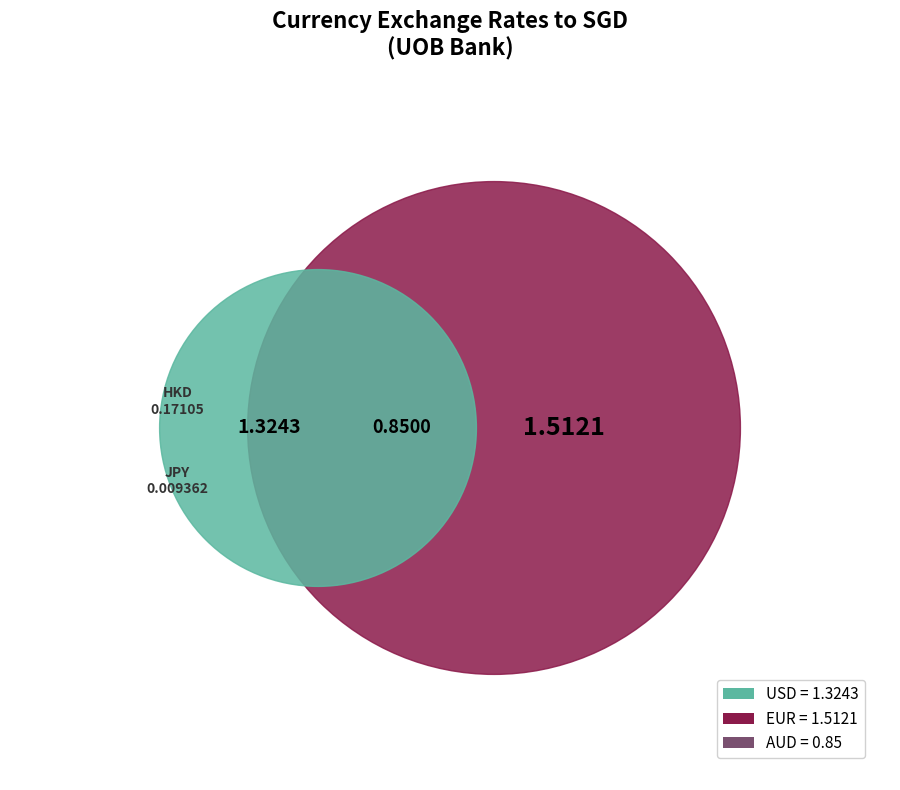

What is the largest slice in the pie chart?

EUR